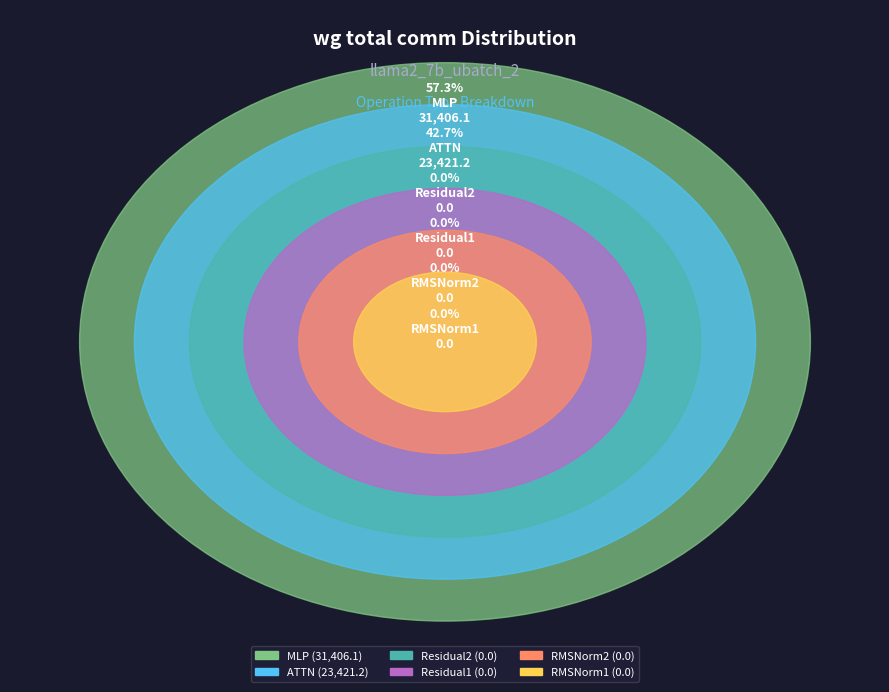

What is the largest slice in the pie chart?

MLP